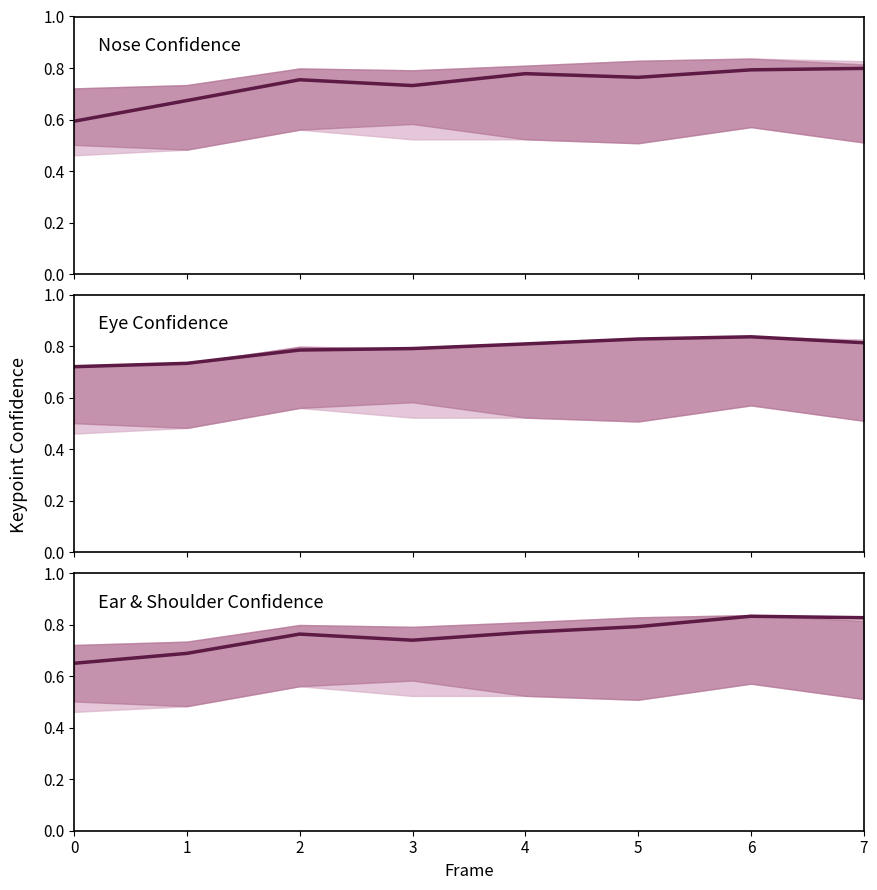

Reading left to right, list all the values displayed in this chart.

Nose Confidence: 0.6	0.7	0.8	0.7	0.8	0.8	0.8	0.8
Eye Confidence: 0.7	0.7	0.8	0.8	0.8	0.8	0.8	0.8
Ear & Shoulder Confidence: 0.6	0.7	0.8	0.7	0.8	0.8	0.8	0.8